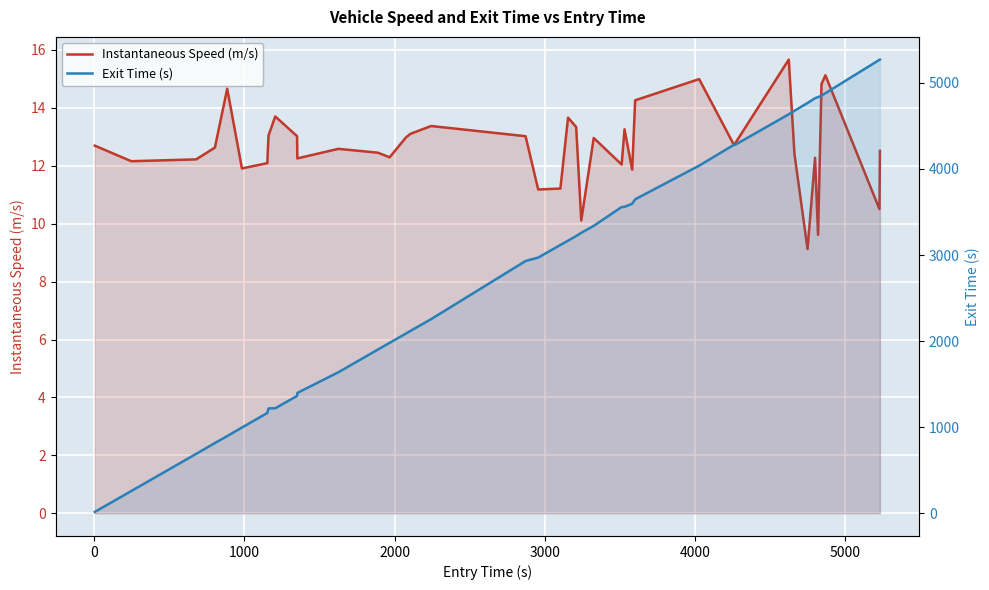

Rank the series by their average value, from lowest to highest.

Instantaneous Speed (m/s), Exit Time (s)